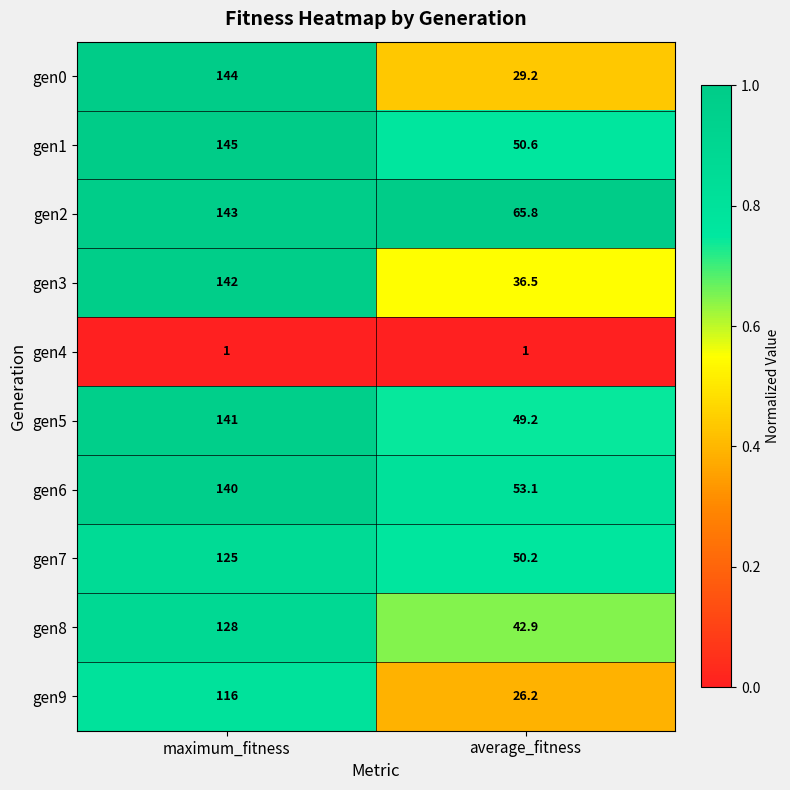

At which category is the sum across all series the highest?

maximum_fitness